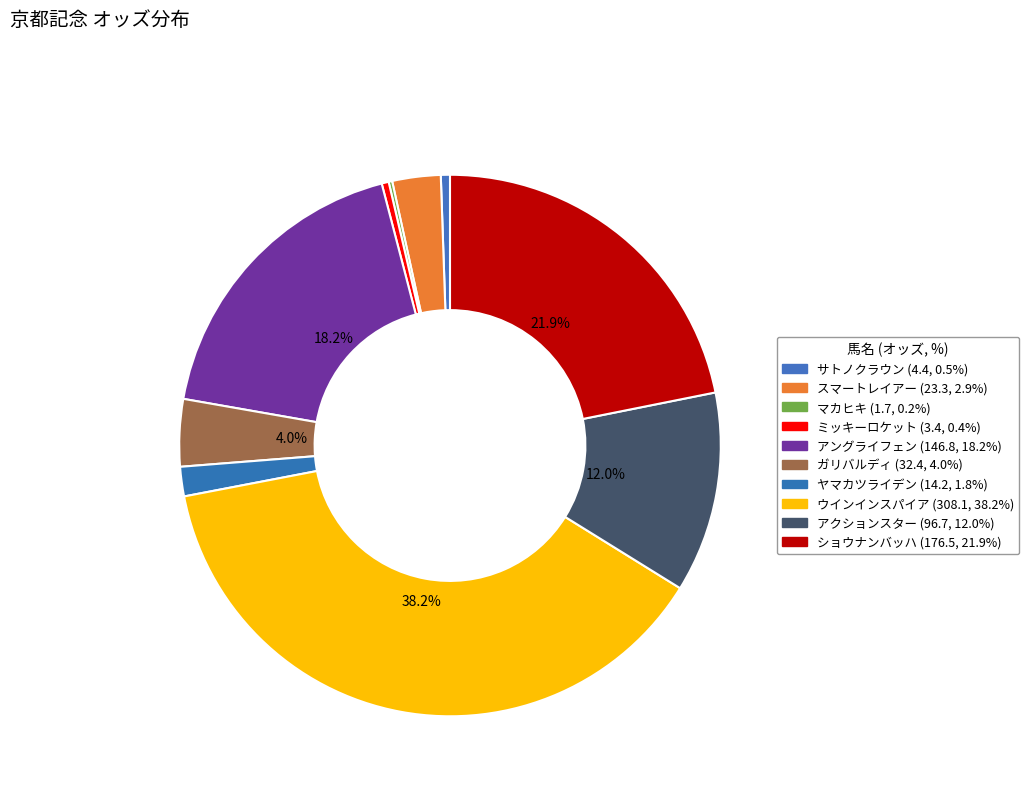

To the nearest percent, what is the difference between the ウインインスパイア and スマートレイアー slice percentages?

35%